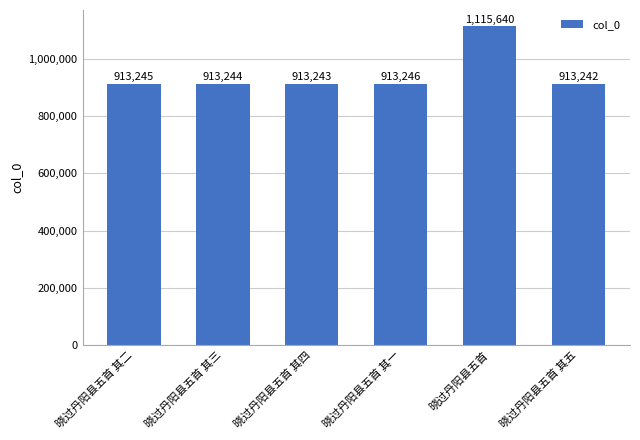

List the labels in order of value, smallest first.

晓过丹阳县五首 其五, 晓过丹阳县五首 其四, 晓过丹阳县五首 其三, 晓过丹阳县五首 其二, 晓过丹阳县五首 其一, 晓过丹阳县五首